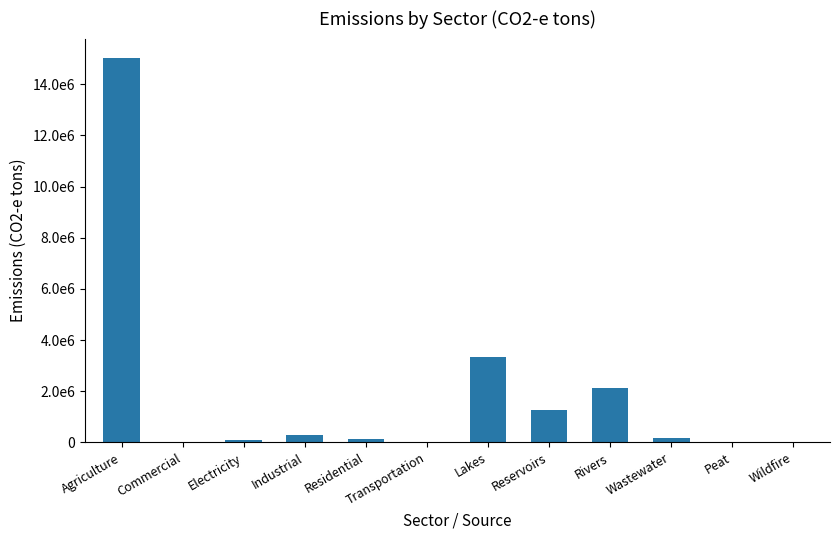

What is the label of the 6th bar from the left?

Transportation